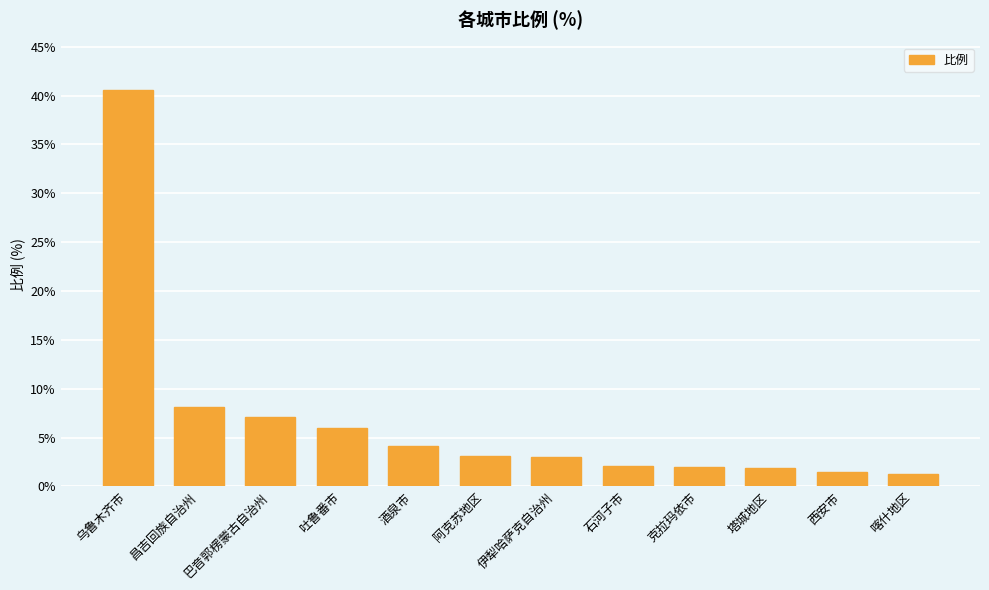

Is it true that the value at 克拉玛依市 is 2.0?

True